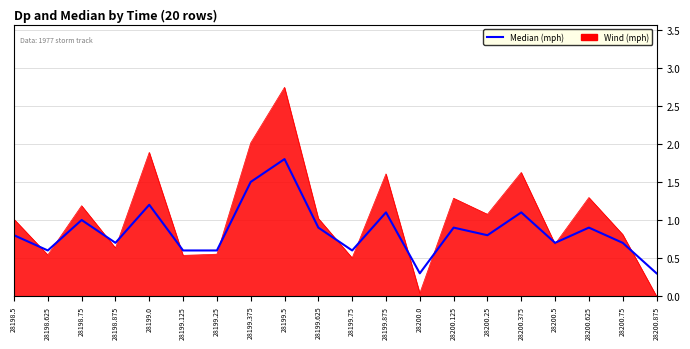

The value of Wind (mph) at 28198.75 is 0.4. True or false?

False